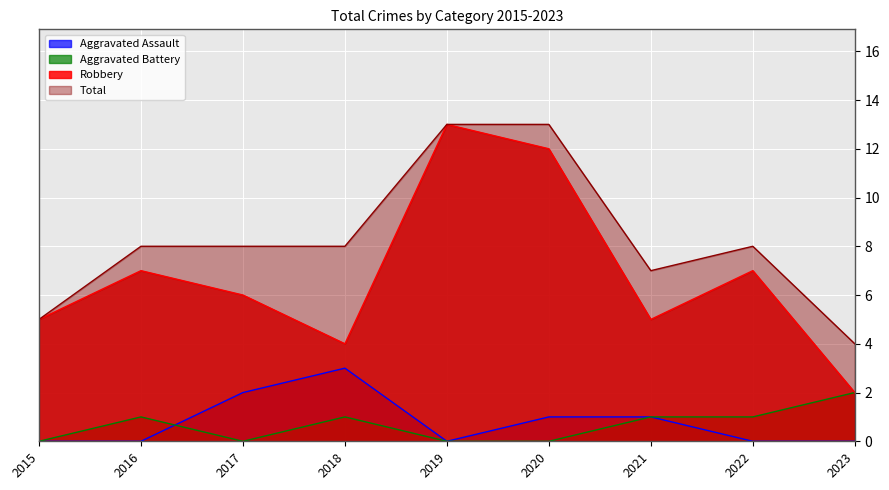

The Aggravated Battery series shows 1 at 2018. True or false?

True